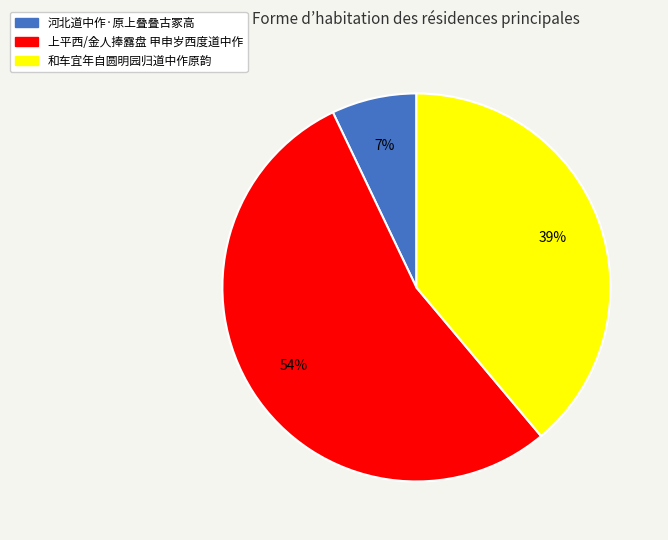

To the nearest percent, what is the average slice percentage?

33%